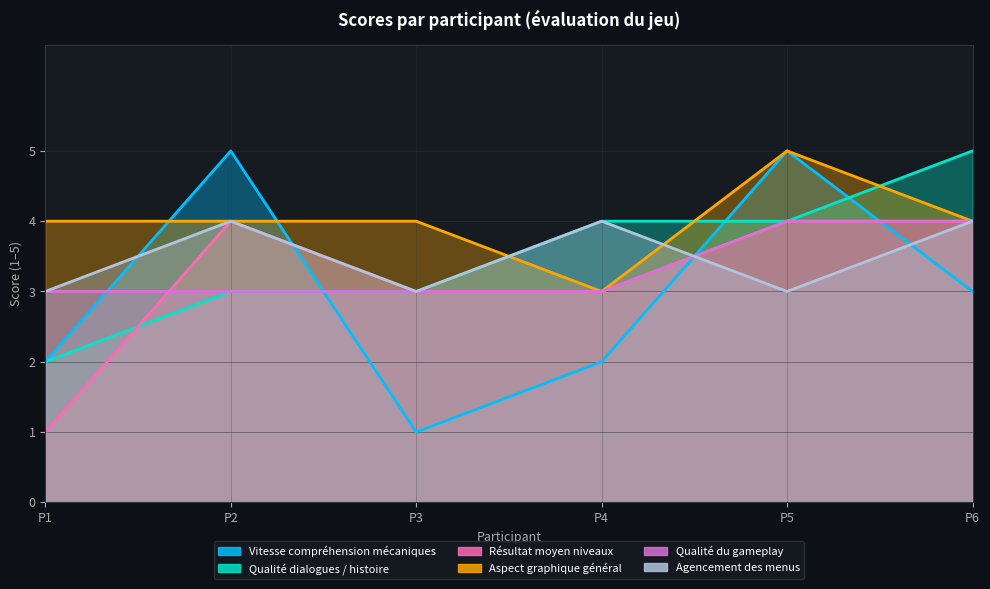

Which label corresponds to the largest value in the chart?

P2